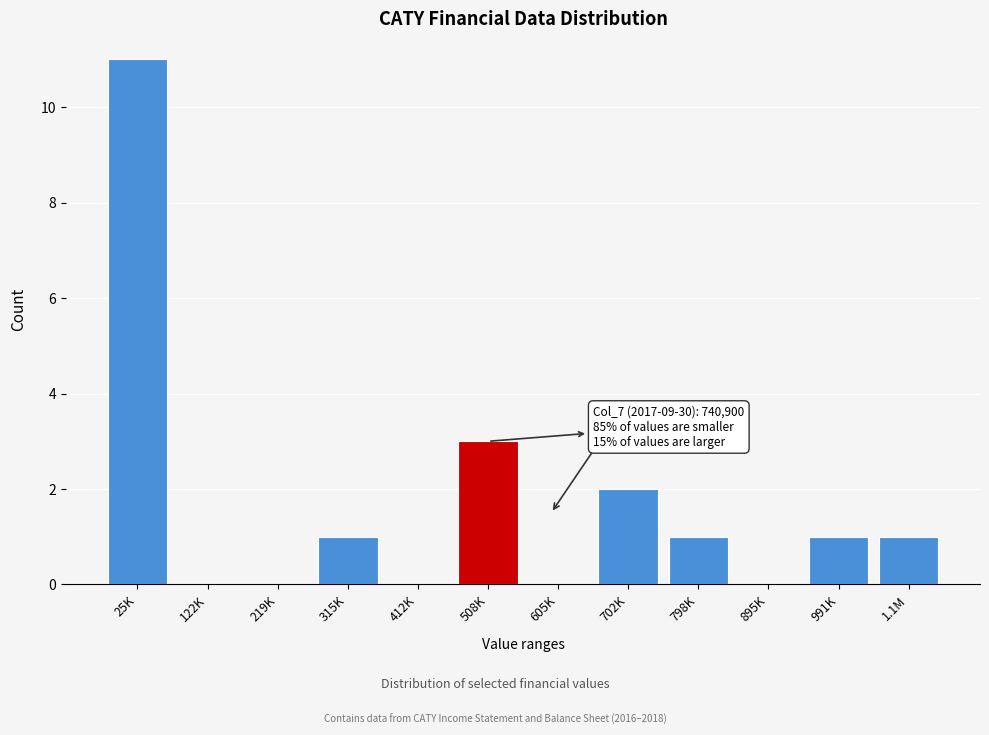

Reading left to right, extract all data points from this chart.

25K=11	122K=0	219K=0	315K=1	412K=0	508K=3	605K=0	702K=2	798K=1	895K=0	991K=1	1.1M=1